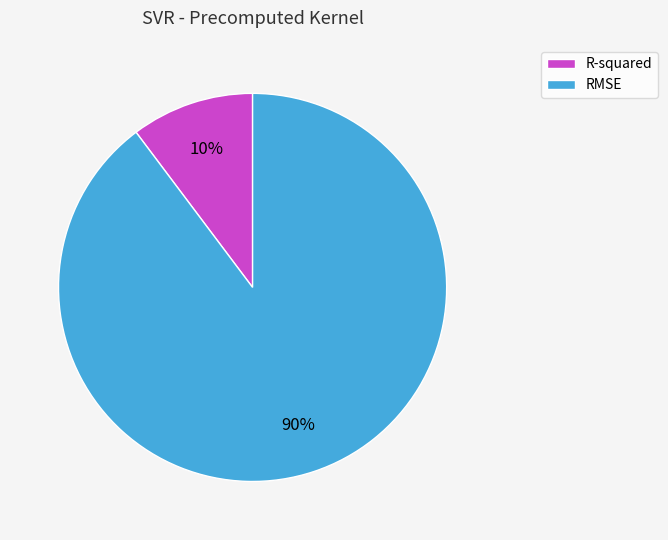

Which has a higher value, R-squared or RMSE?

RMSE